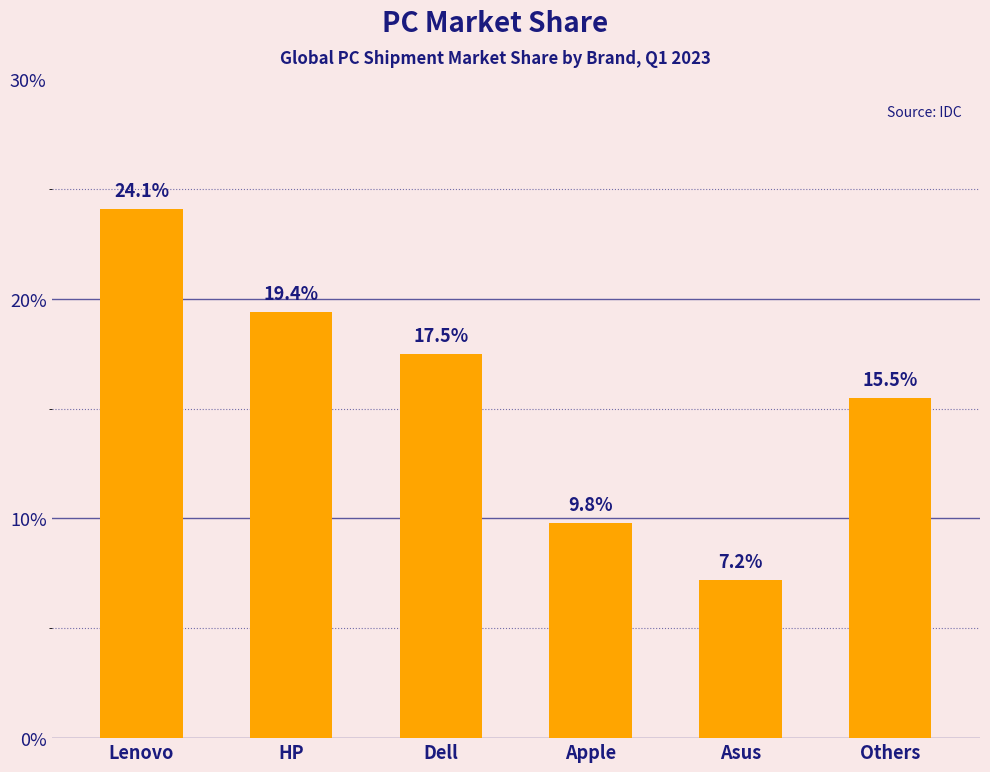

List the labels in order of value, smallest first.

Asus, Apple, Others, Dell, HP, Lenovo